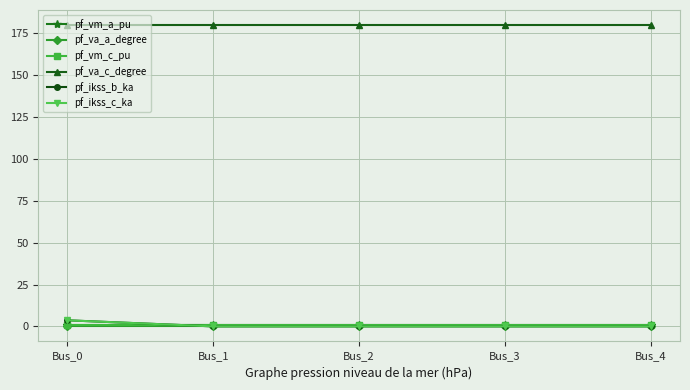

Between Bus_2 and Bus_4, which series saw the biggest shift?

pf_va_c_degree